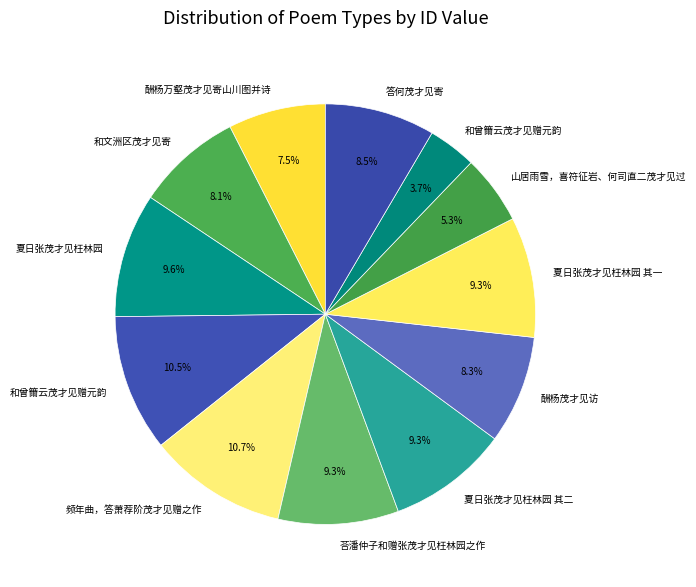

Count the number of slices in the pie.

12